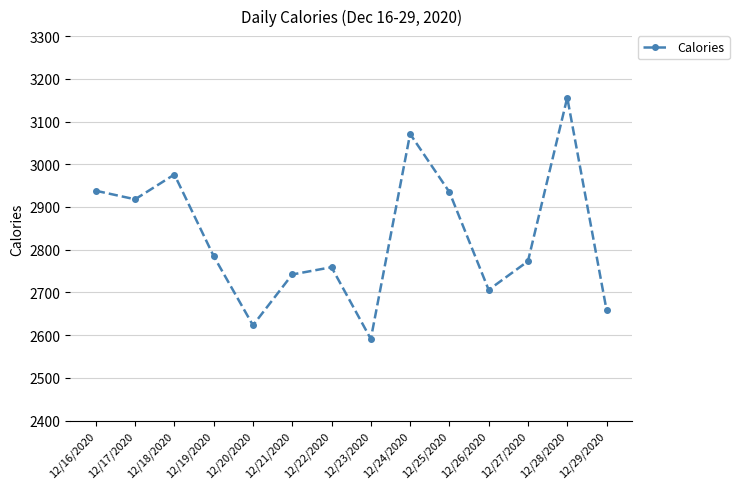

Approximately how many times larger is the value at 12/17/2020 compared to 12/16/2020?

1.0